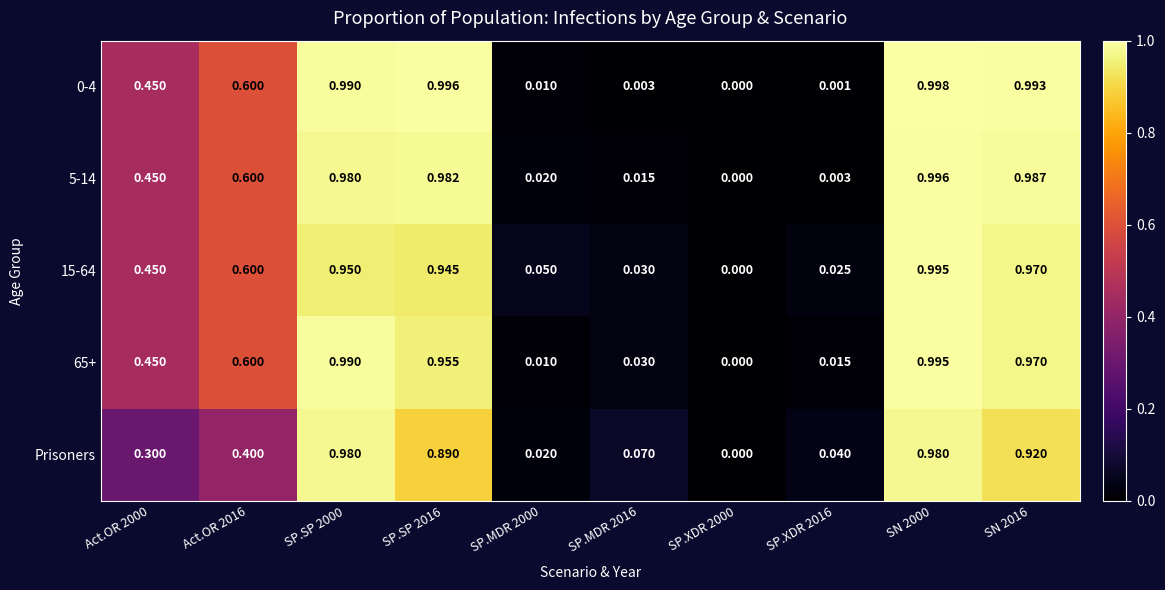

Which series changed the most between Act.OR 2000 and SN 2000?

Prisoners